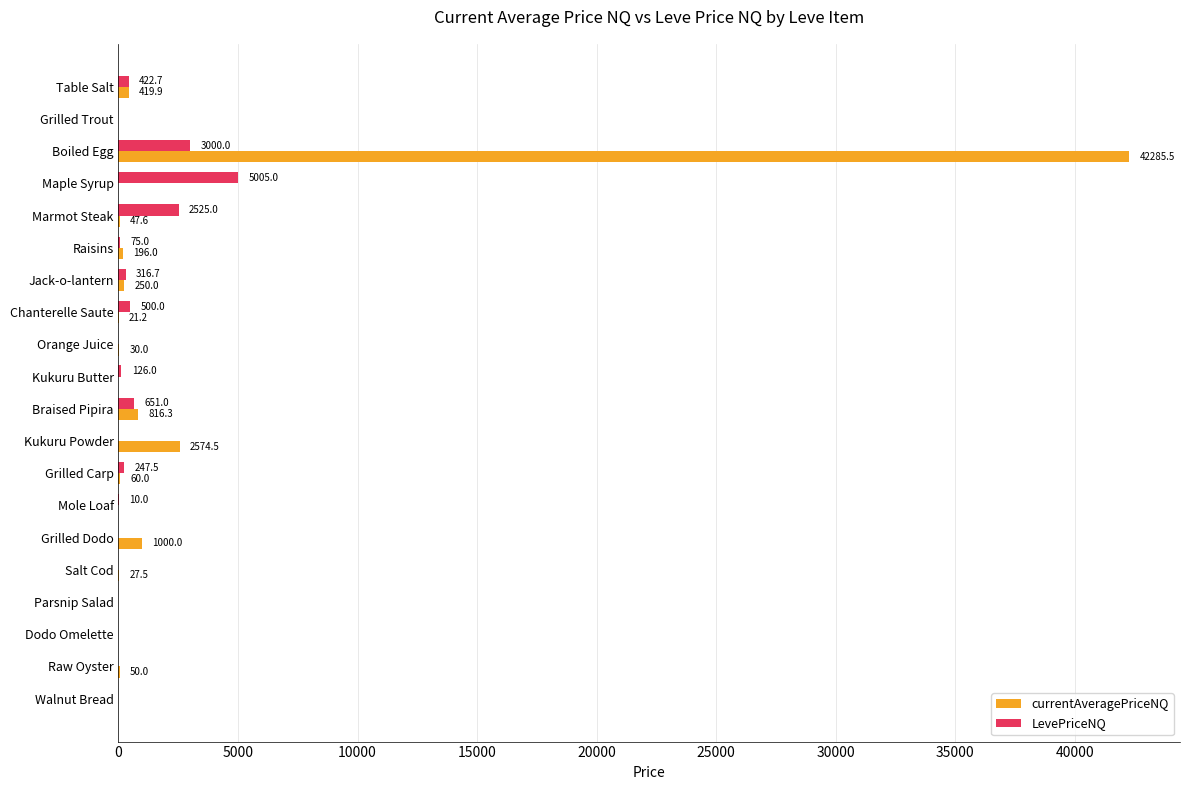

What is the greatest value displayed?

42285.5